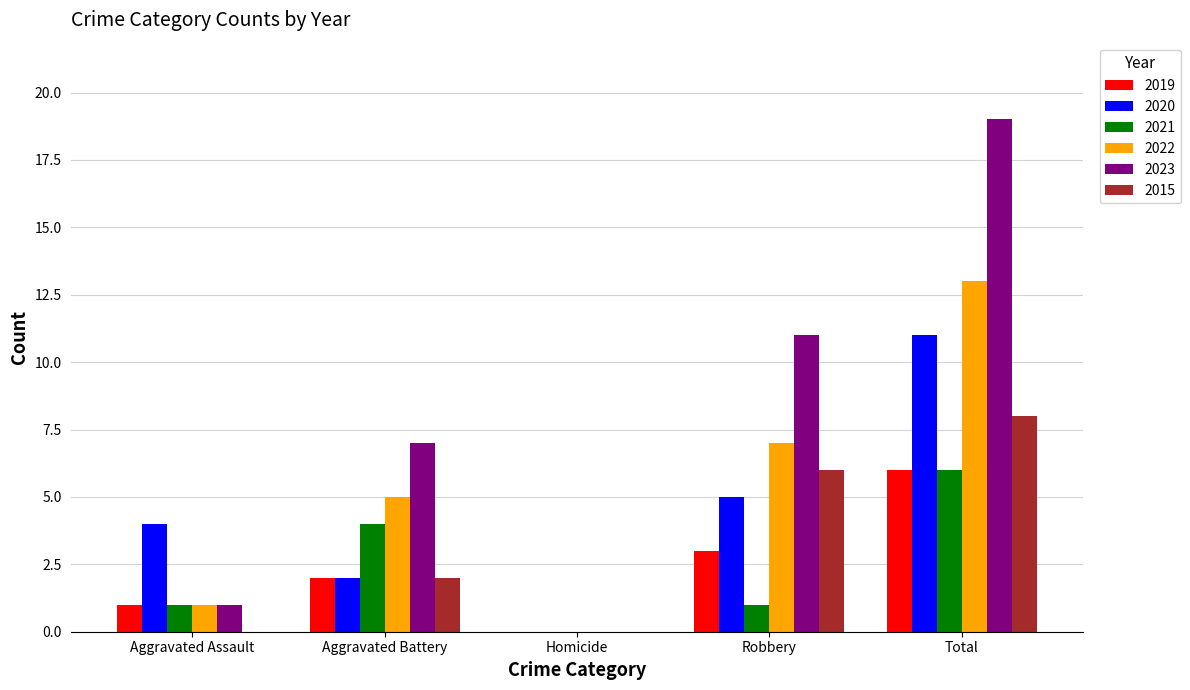

What is the total value across all series at Total?

63